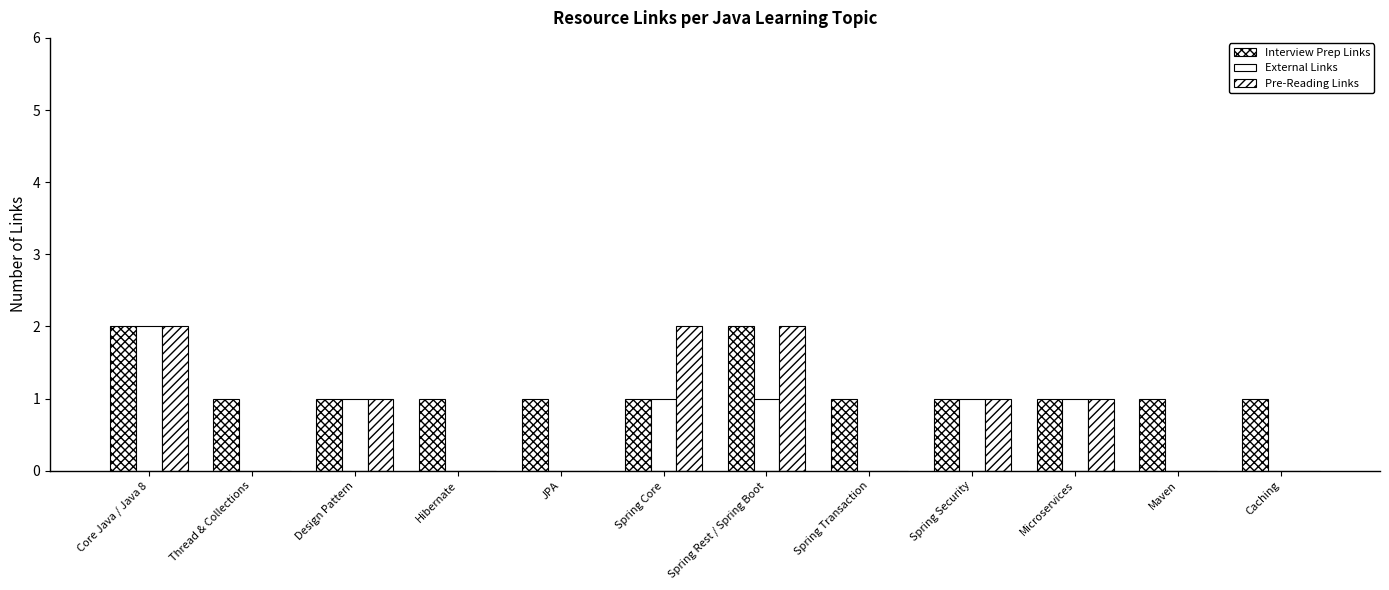

What is the sum of all Interview Prep Links values?

14